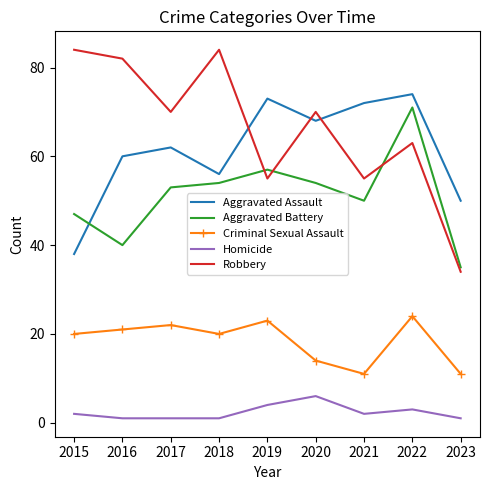

At 2016, list the series in order from smallest to largest.

Homicide, Criminal Sexual Assault, Aggravated Battery, Aggravated Assault, Robbery